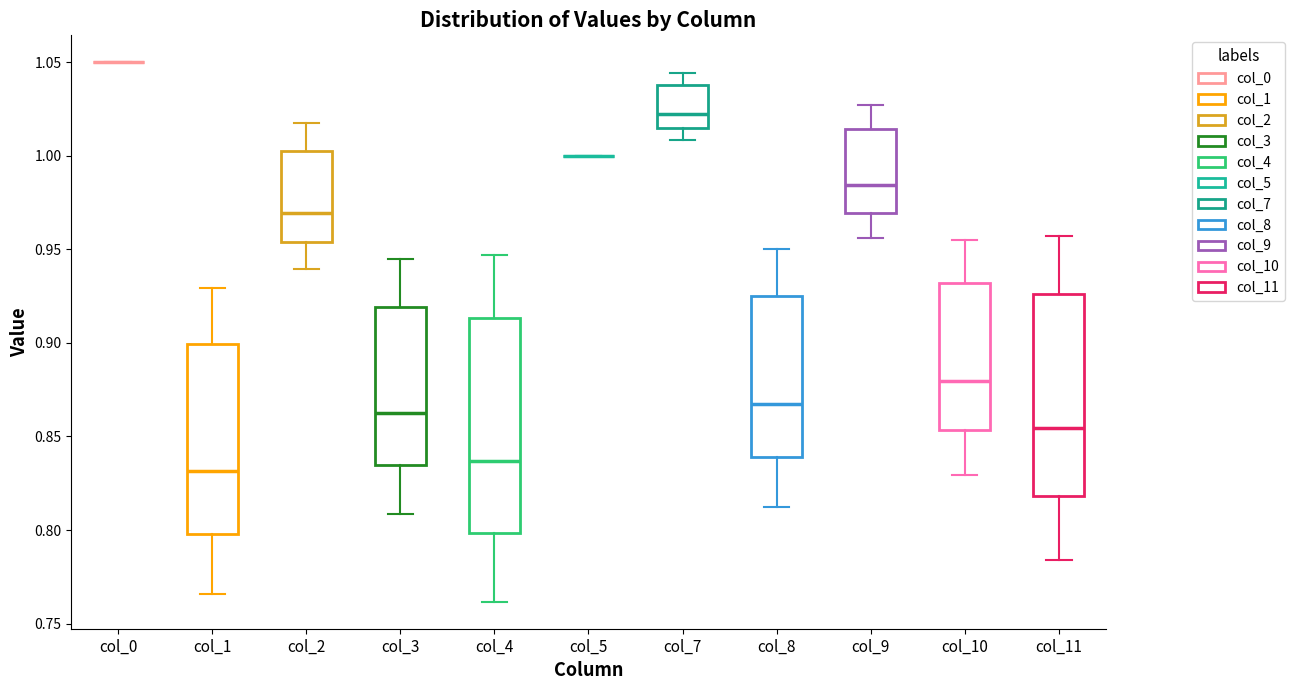

Which box is the tallest, from its lower edge to its upper edge?

col_4